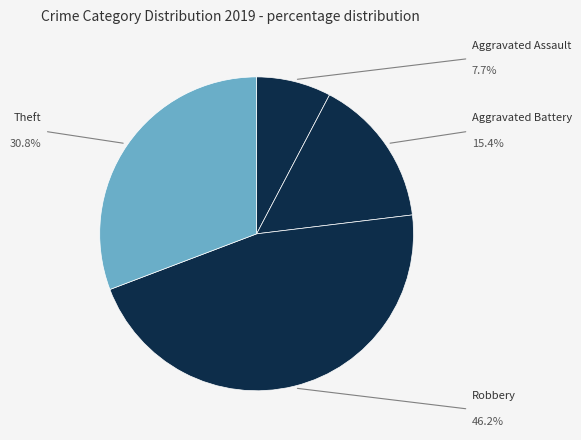

To the nearest percent, what is the difference between the Theft and Aggravated Assault slice percentages?

23%